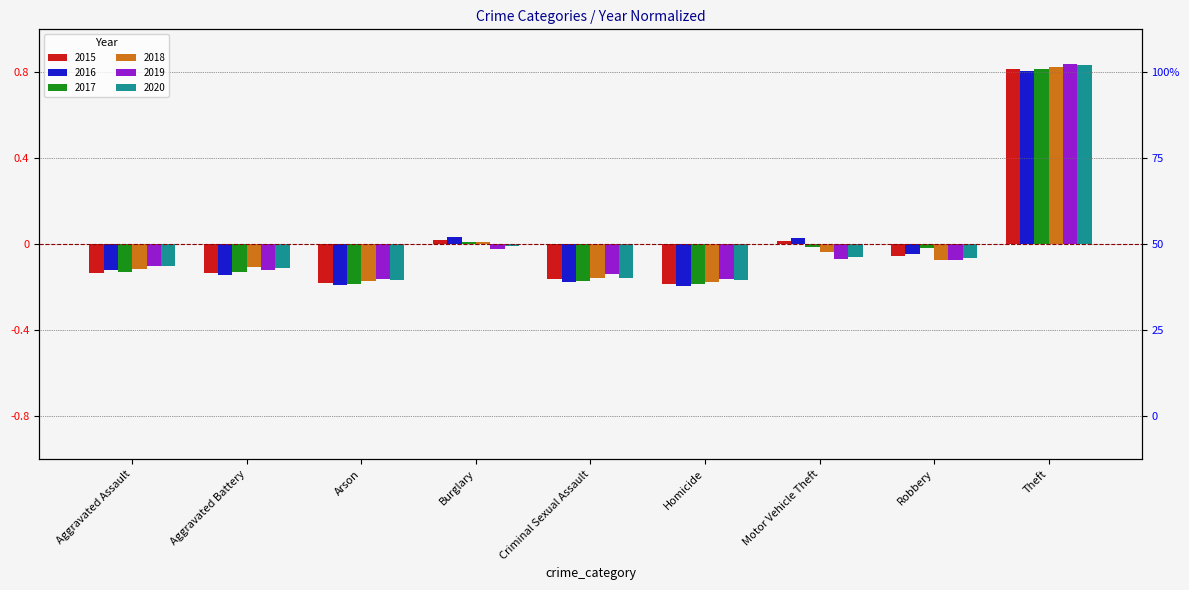

Reading left to right, extract all data points from this chart.

2015: -0.1	-0.1	-0.2	0.0	-0.2	-0.2	0.0	-0.1	0.8
2016: -0.1	-0.1	-0.2	0.0	-0.2	-0.2	0.0	-0.0	0.8
2017: -0.1	-0.1	-0.2	0.0	-0.2	-0.2	-0.0	-0.0	0.8
2018: -0.1	-0.1	-0.2	0.0	-0.2	-0.2	-0.0	-0.1	0.8
2019: -0.1	-0.1	-0.2	-0.0	-0.1	-0.2	-0.1	-0.1	0.8
2020: -0.1	-0.1	-0.2	-0.0	-0.2	-0.2	-0.1	-0.1	0.8